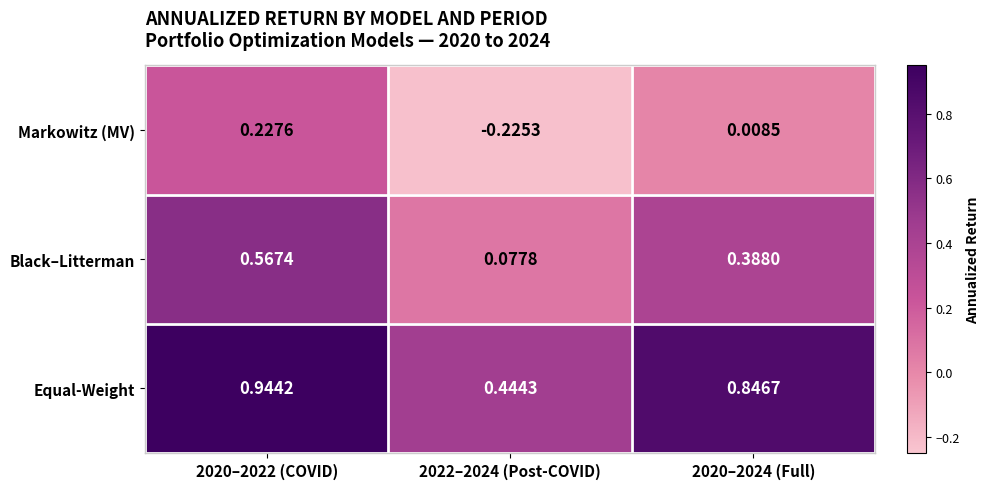

Rank the series at 2020–2024 (Full) from lowest to highest value.

Markowitz (MV), Black–Litterman, Equal-Weight